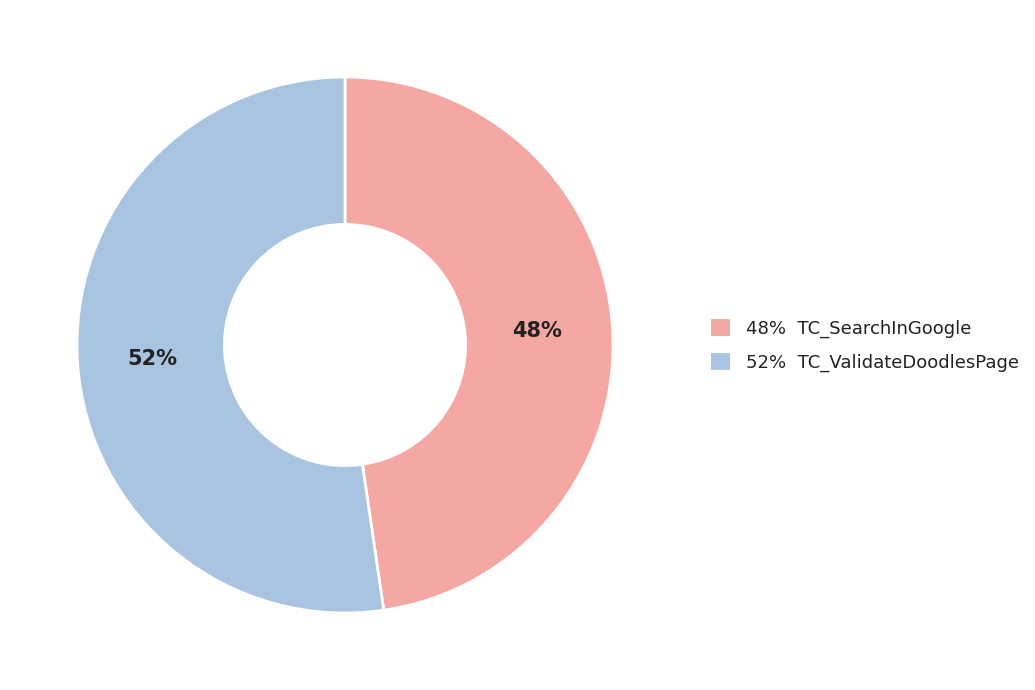

Is there any slice that represents more than half of the pie?

Yes